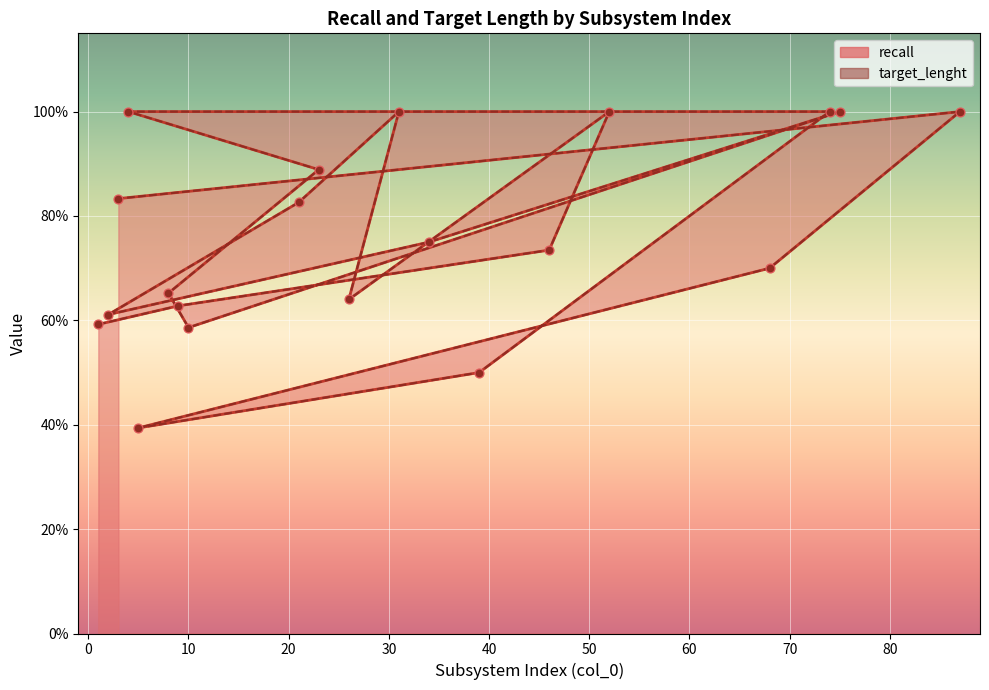

What is the total value across all series at 23?

1.8